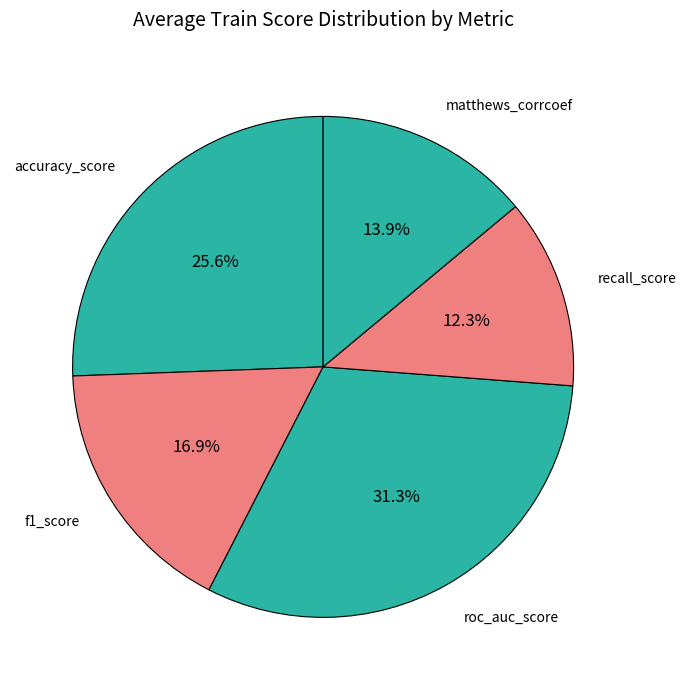

What percentage do accuracy_score and f1_score together represent?

42.5%